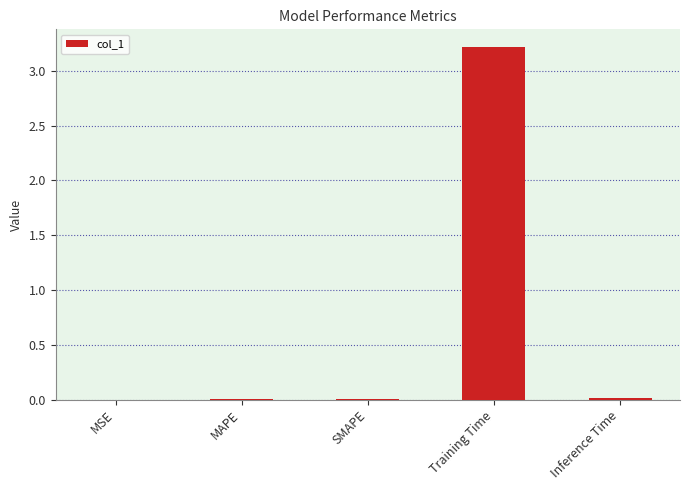

The value at MAPE is 0.0. True or false?

True